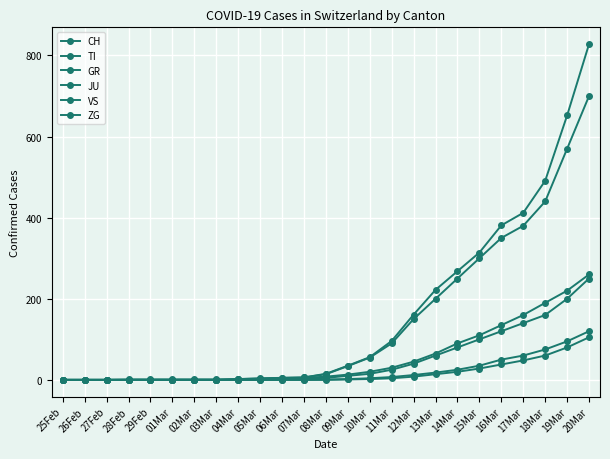

What is the difference between the maximum and minimum values in the VS series?

260